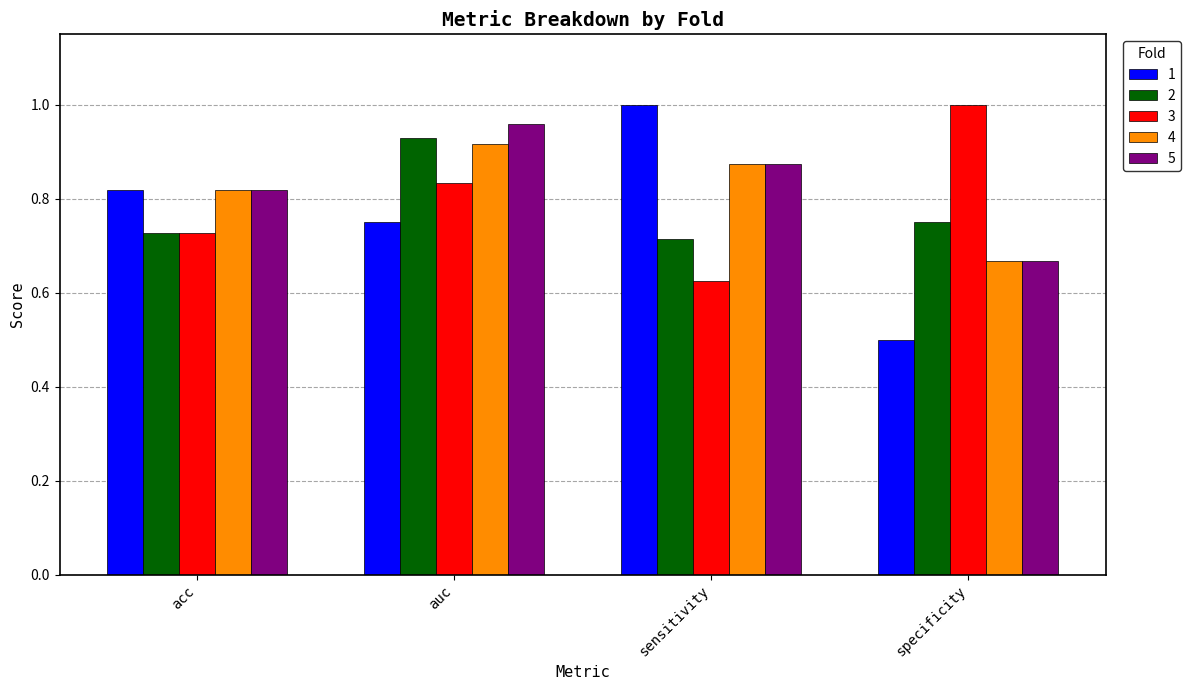

The value of 1 at sensitivity is 1.0. True or false?

True